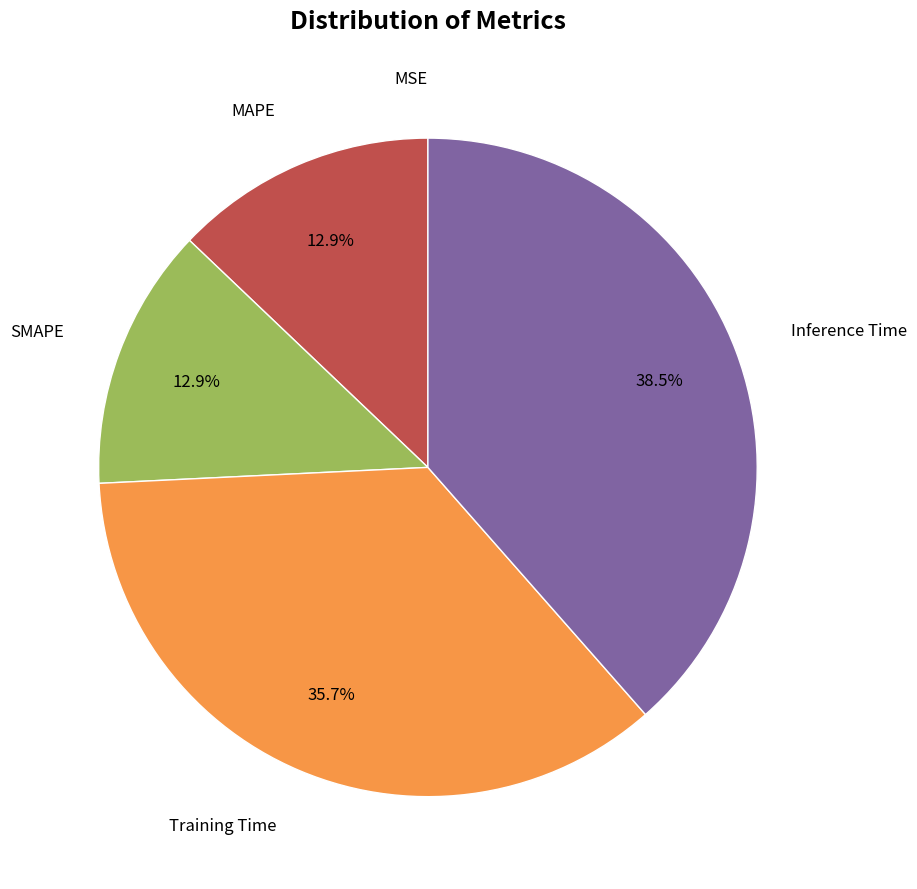

What is the largest slice in the pie chart?

Inference Time